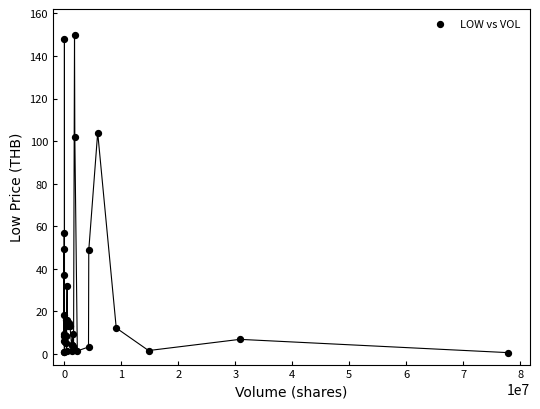

What Y value in the scatter plot is closest to 75?

57.0